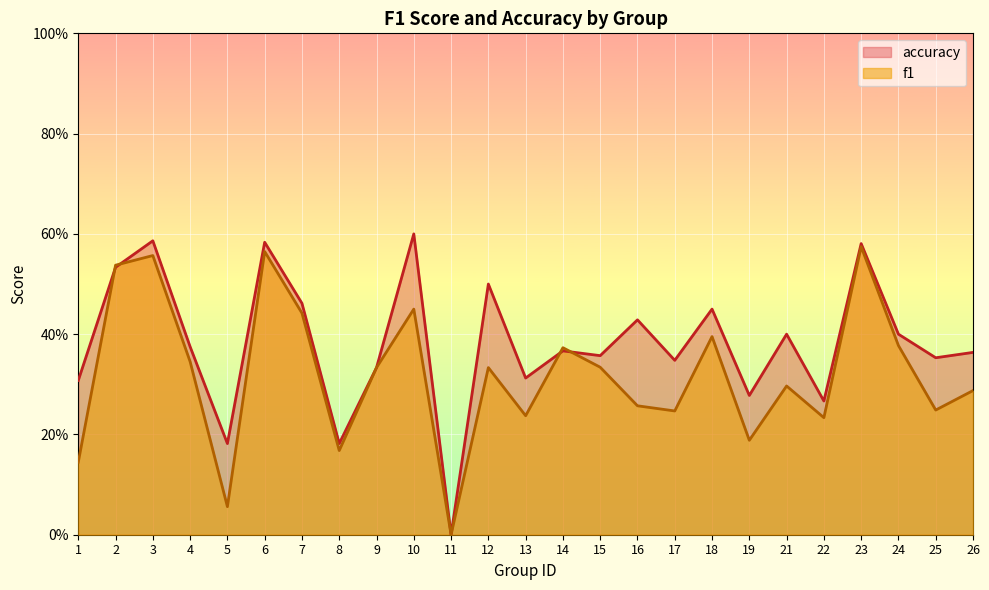

What is the sum of all f1 values?

8.0